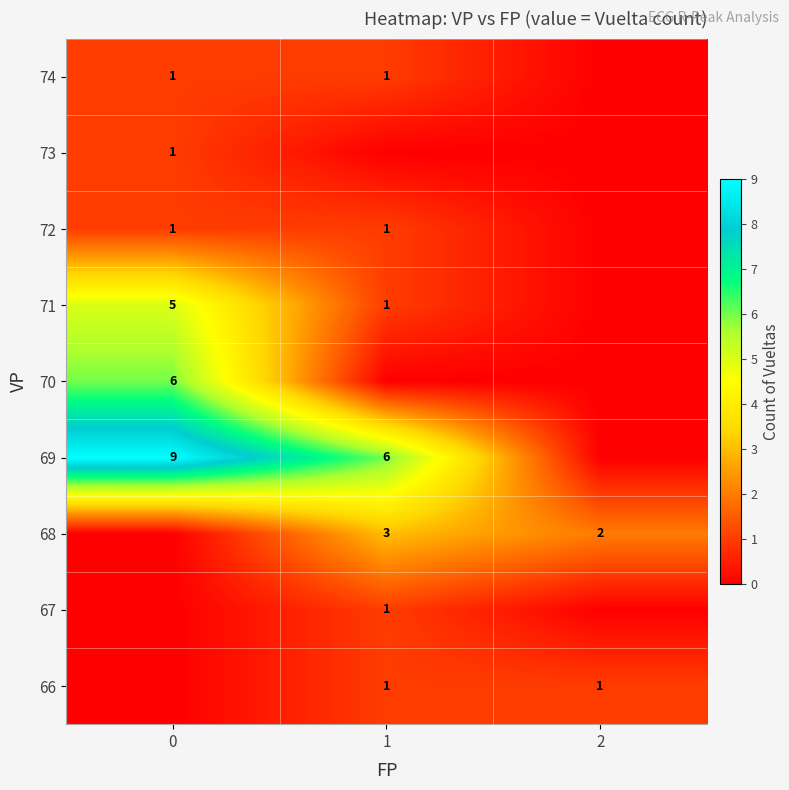

The value of 69 at 0 is 5. True or false?

False